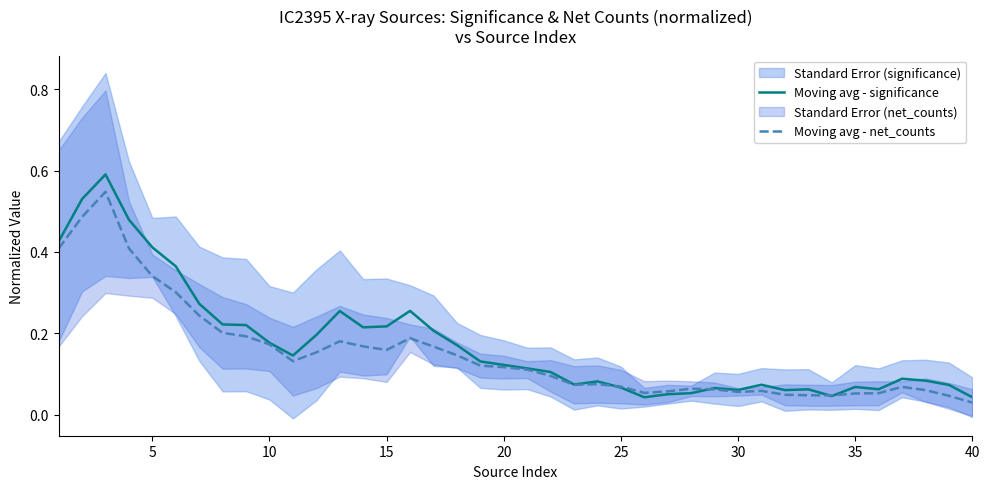

True or false: Moving avg - net_counts has a value of 0.0 at 35.

False